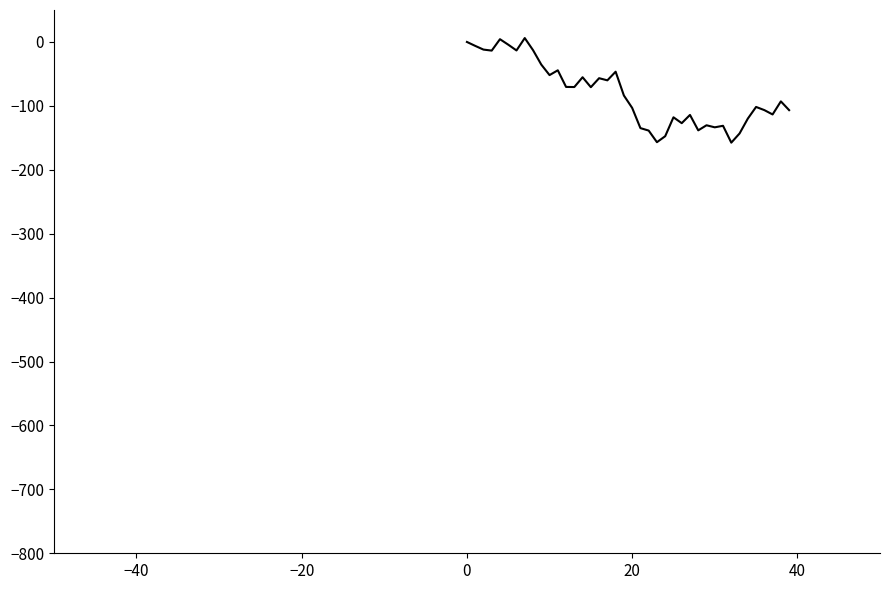

What is the difference between the maximum and minimum values?

163.6